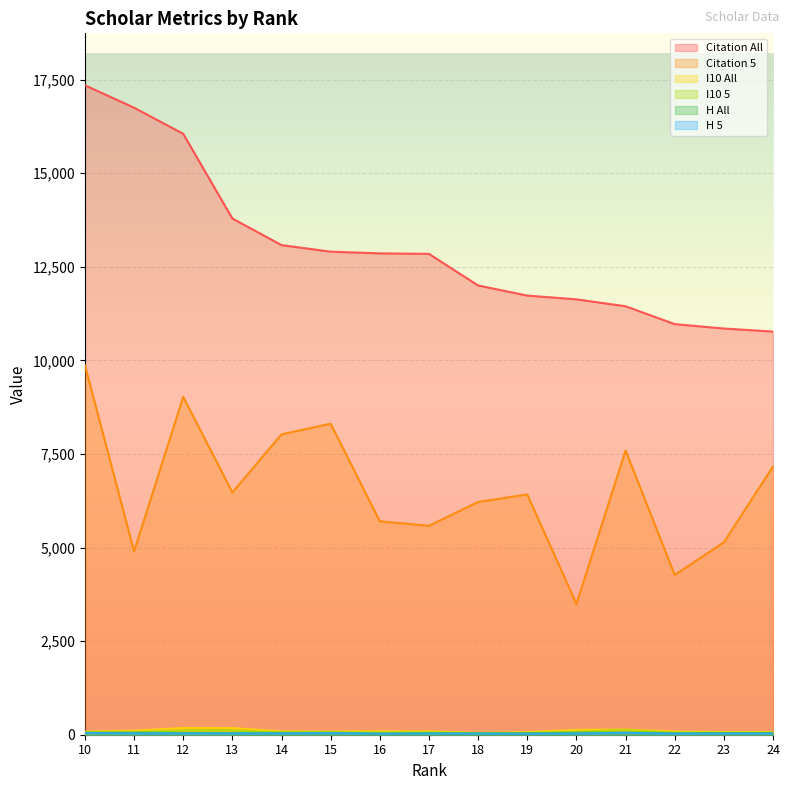

Which series changed the most between 13 and 24?

Citation All